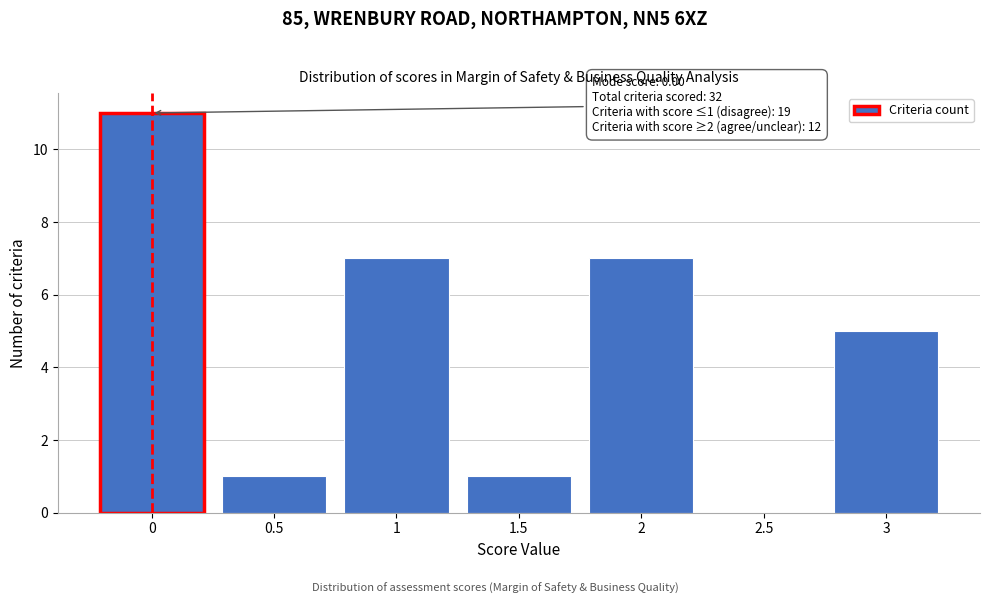

Over which range of the x-axis is the bar tallest?

-0.25 to 0.25